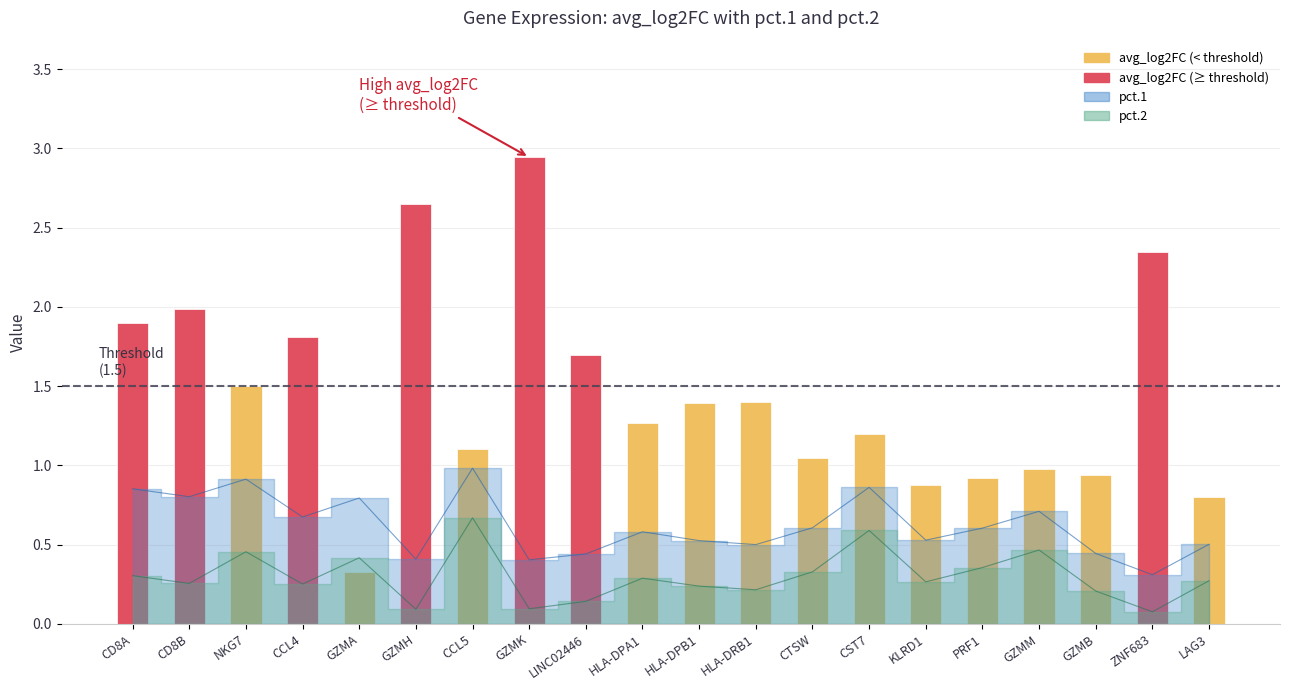

Where does the data first go above 1?

CD8A